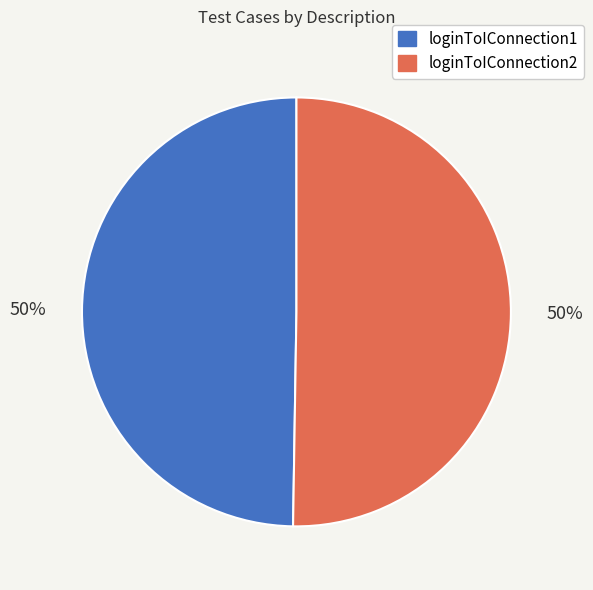

What is the ratio of the value at loginToIConnection2 to the value at loginToIConnection1?

1.0